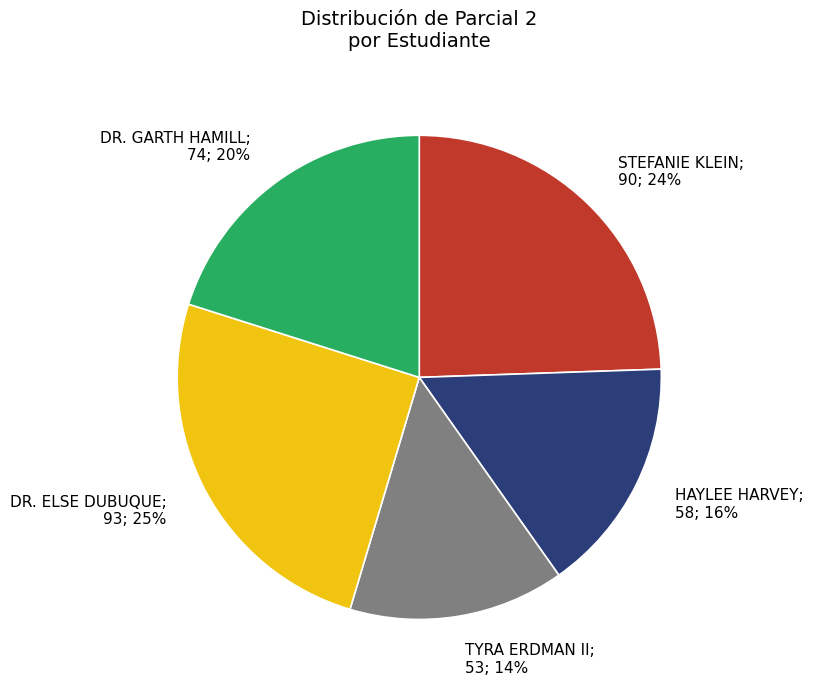

To the nearest percent, what is the difference between the largest and smallest slice percentages?

11%